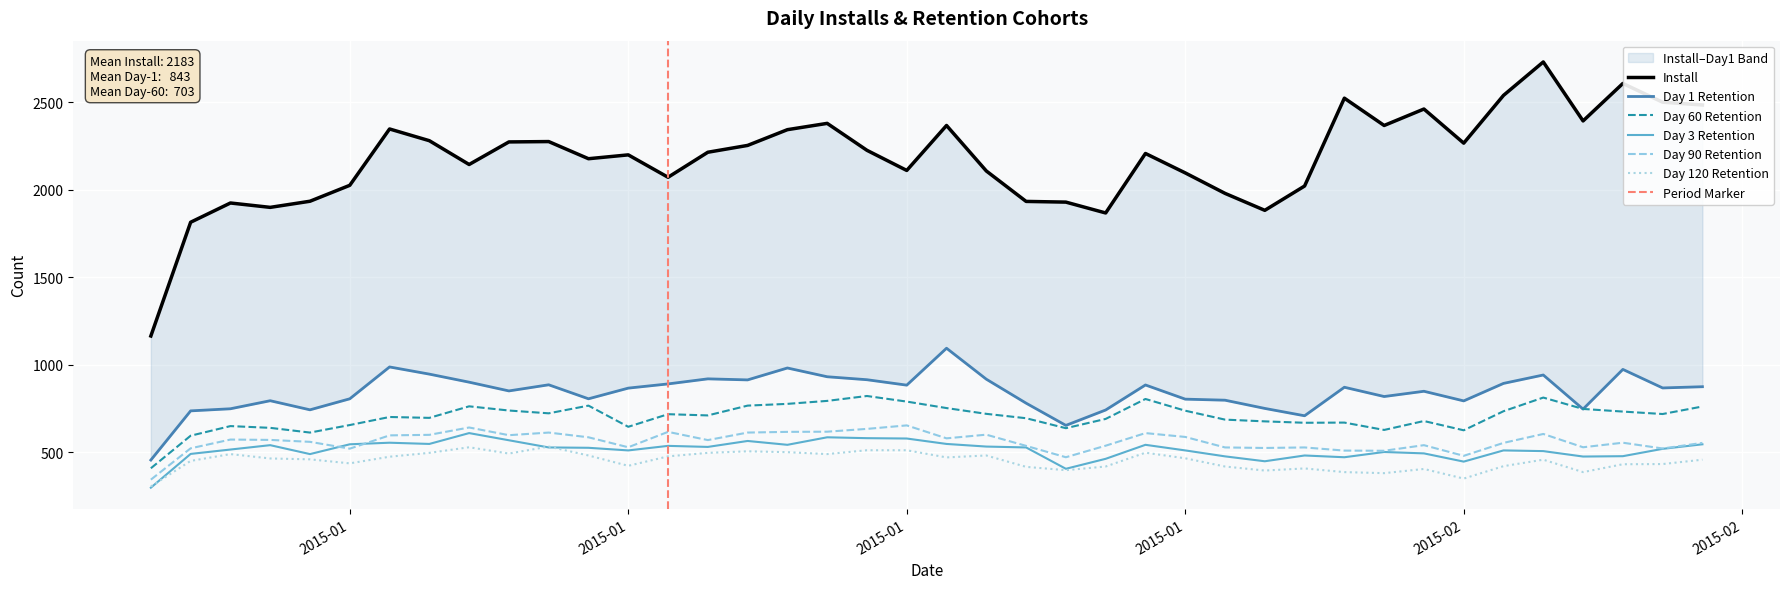

Is the value of 60 at 2015-01-12 greater than the value of install at 2015-01-09?

No